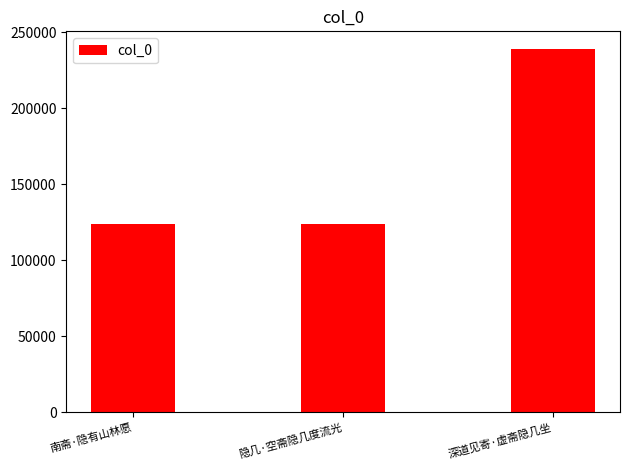

What is the change in value from 南斋·隐有山林愿 to 隐几·空斋隐几度流光?

+174